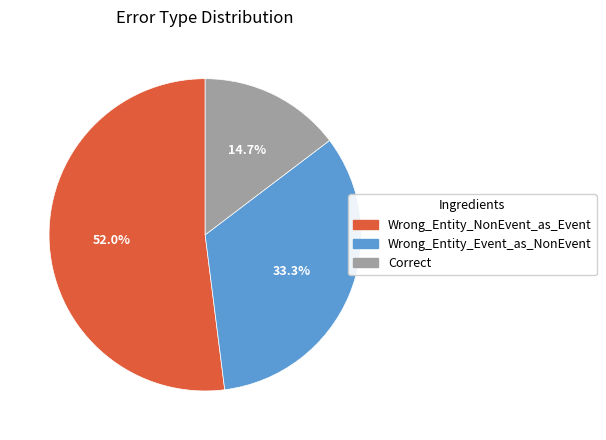

Which category accounts for the majority?

Wrong_Entity_NonEvent_as_Event